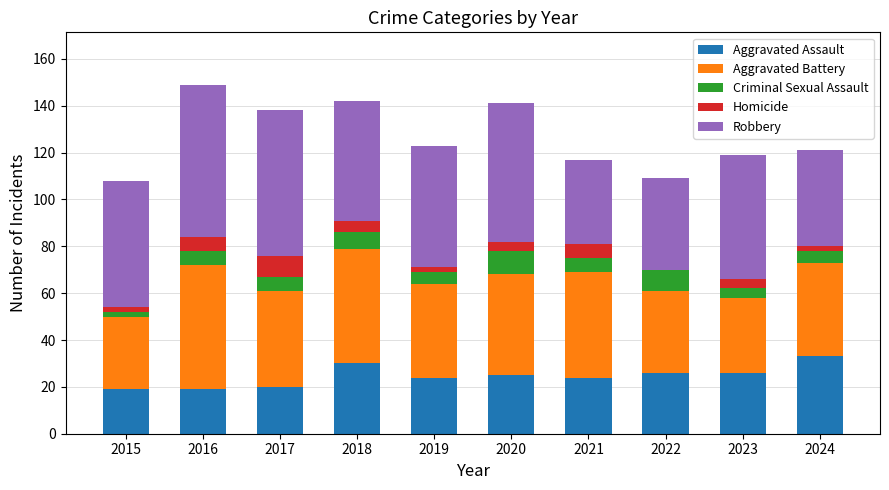

Is it true that Aggravated Assault equals 25 at 2020?

True